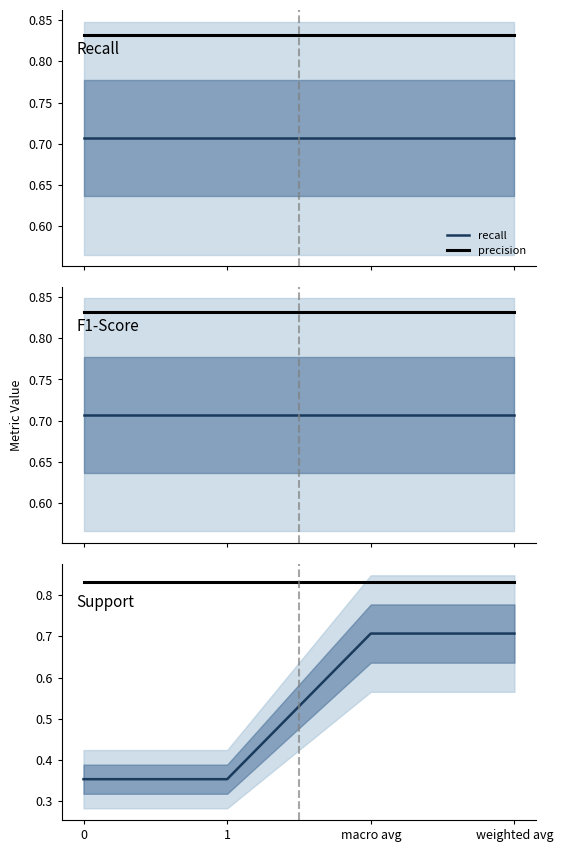

How many support values are between 0 and 1?

4